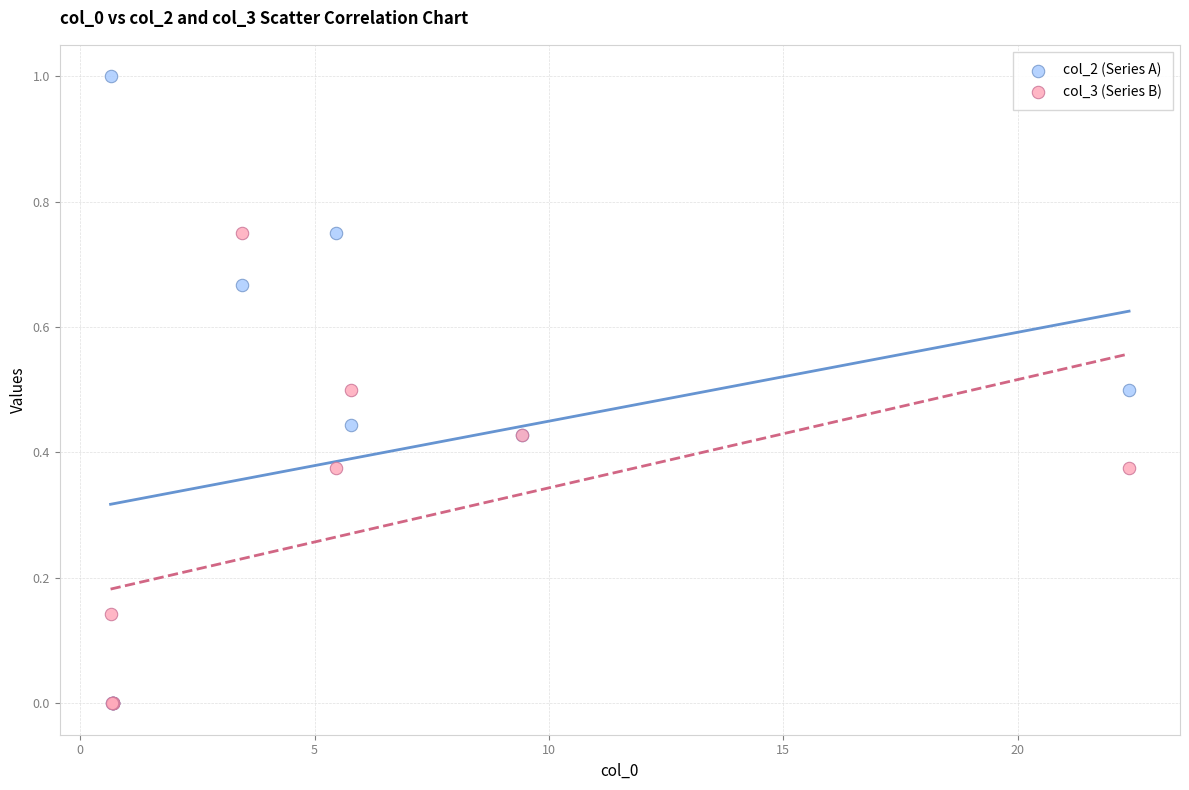

What are all the series names shown in the legend?

col_2 (Series A), col_3 (Series B)